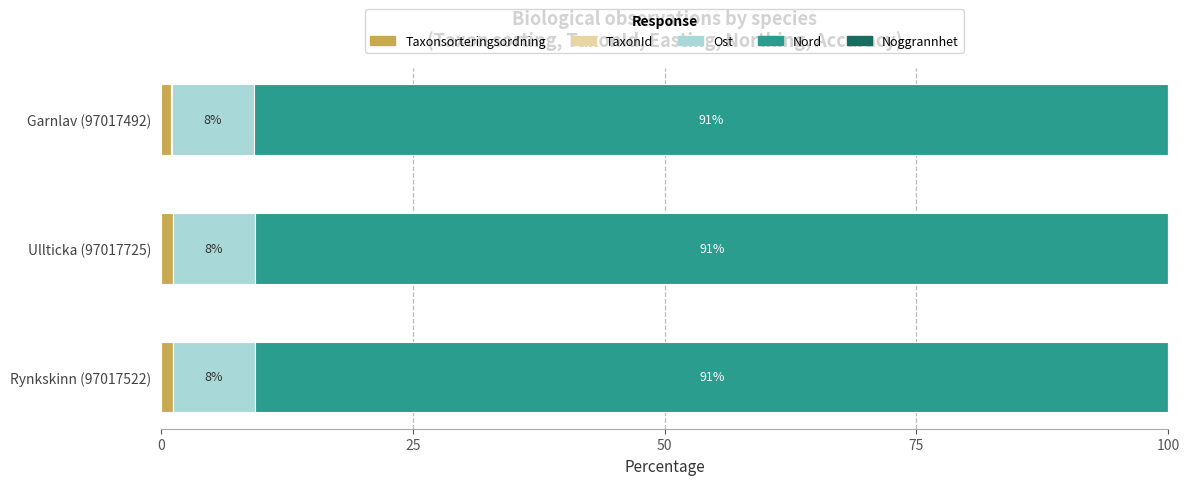

How many data points does each series have?

3